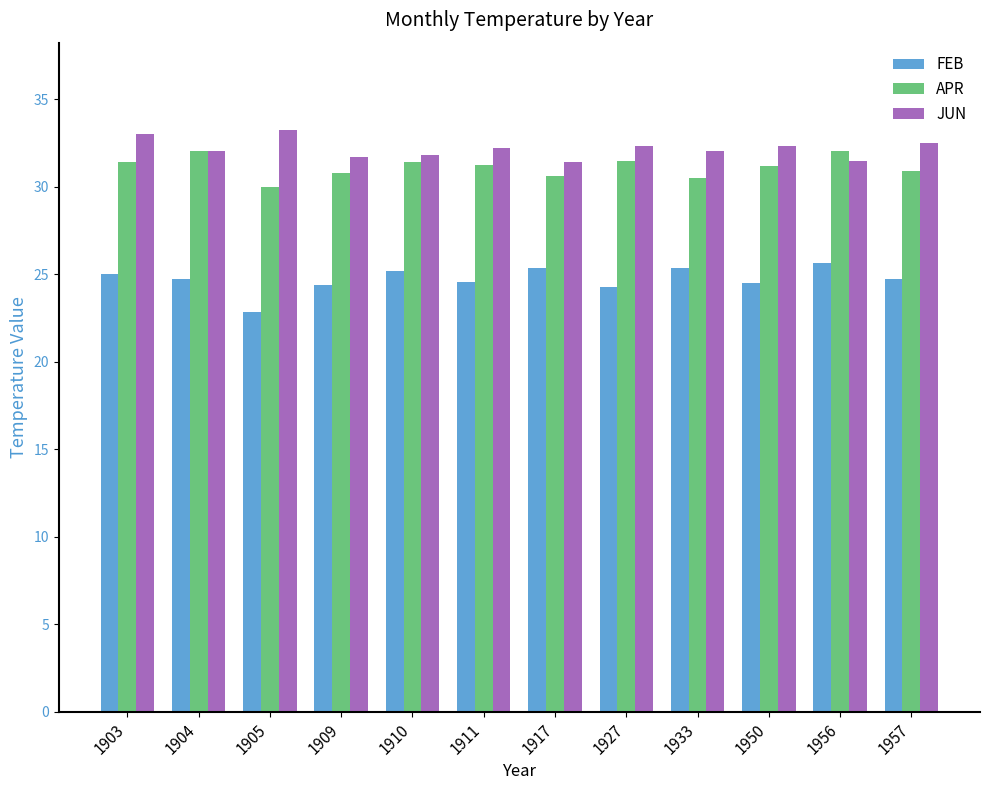

What is the difference between the second highest and minimum values in the APR series?

2.0